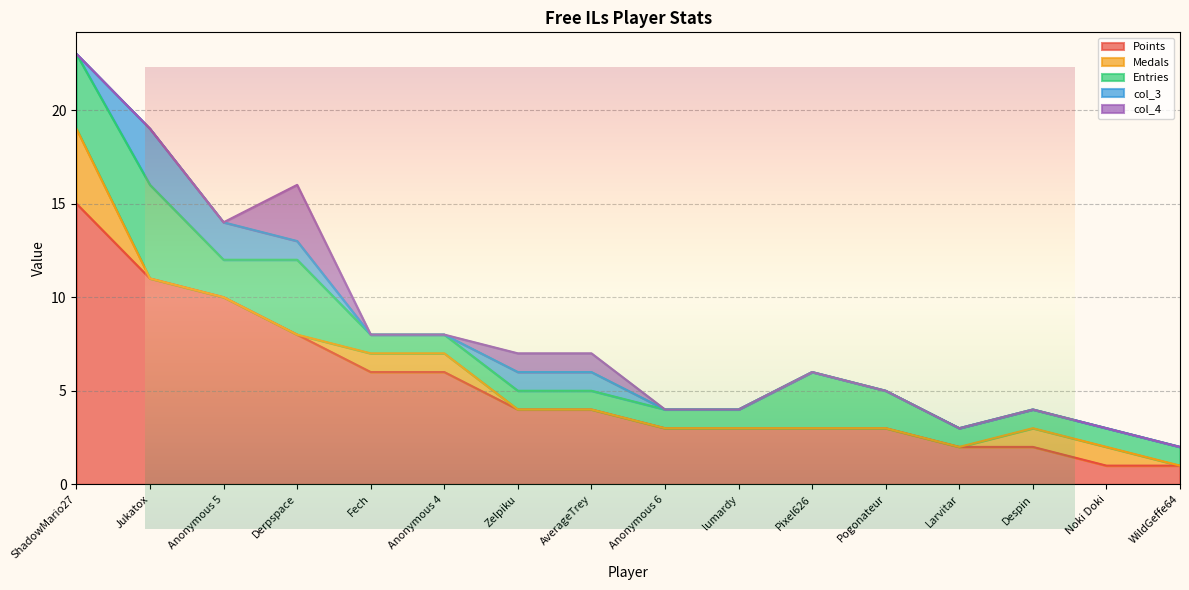

True or false: Medals has more than 2 interior local peaks.

False